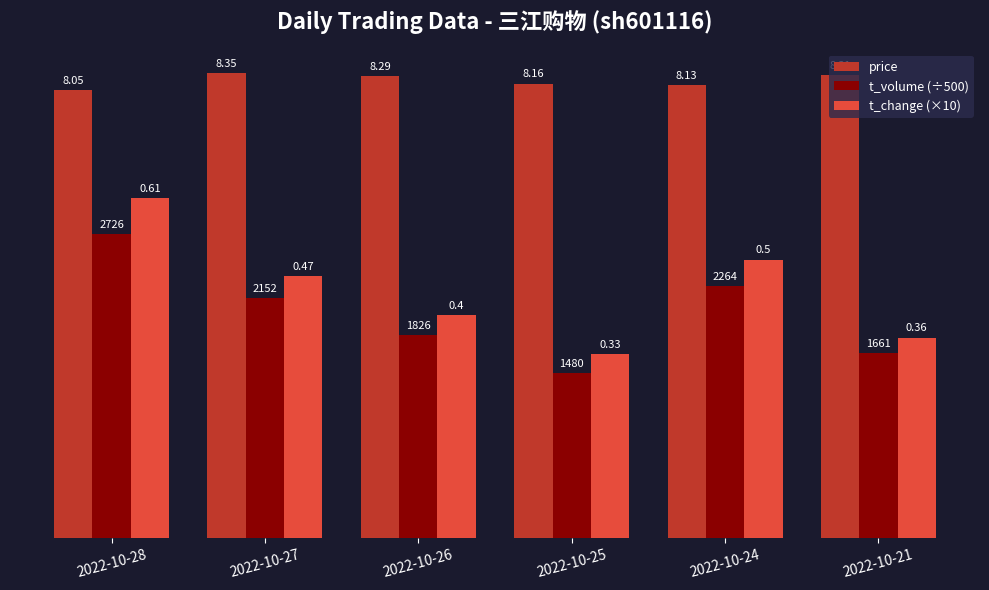

How many bars are there in each group?

3